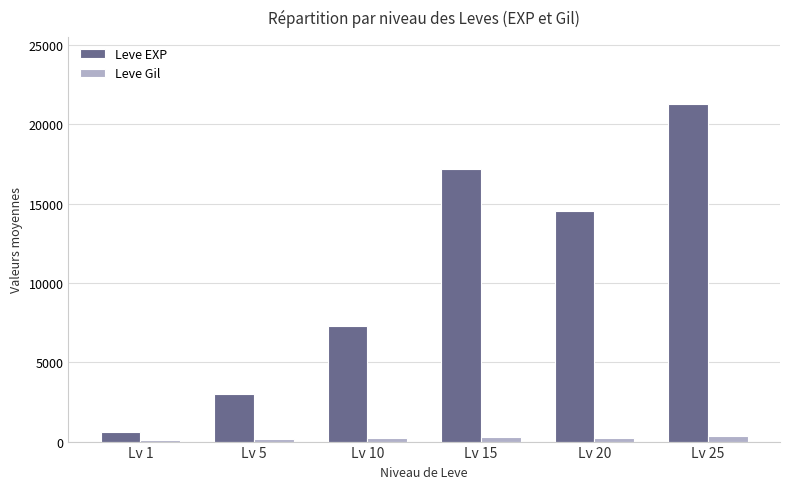

List the series in order of their overall mean, highest first.

Leve EXP, Leve Gil